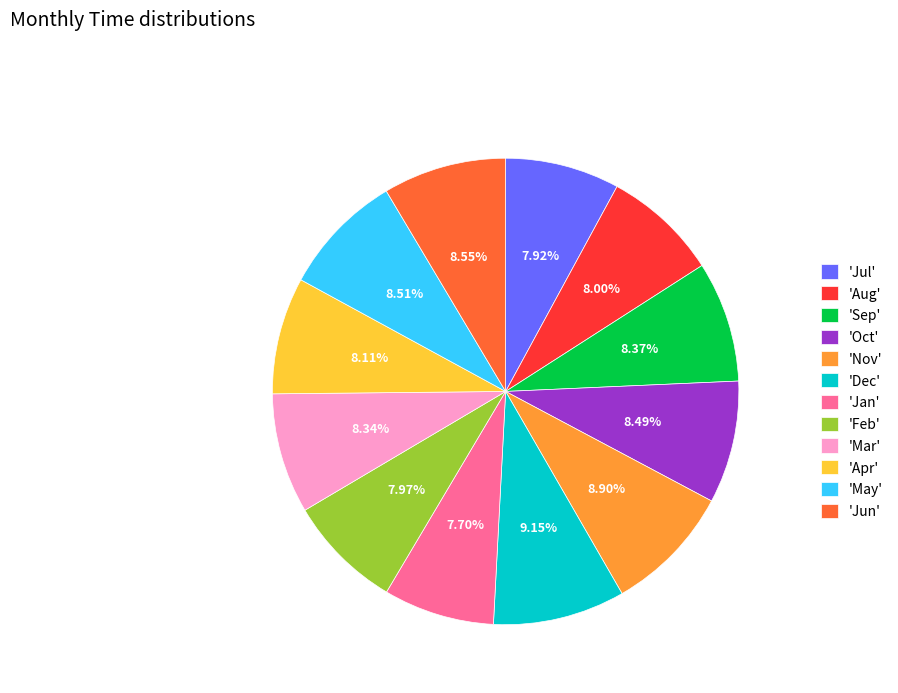

Is the sum of 'Jan' and 'Sep' greater than half?

No